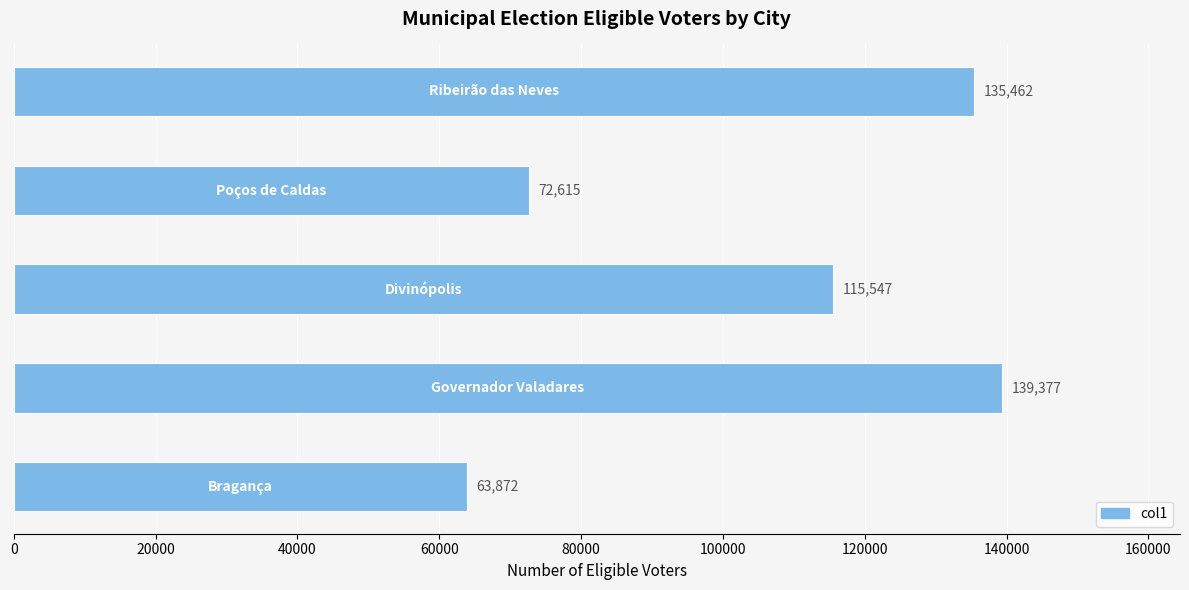

What is the greatest value displayed?

139377